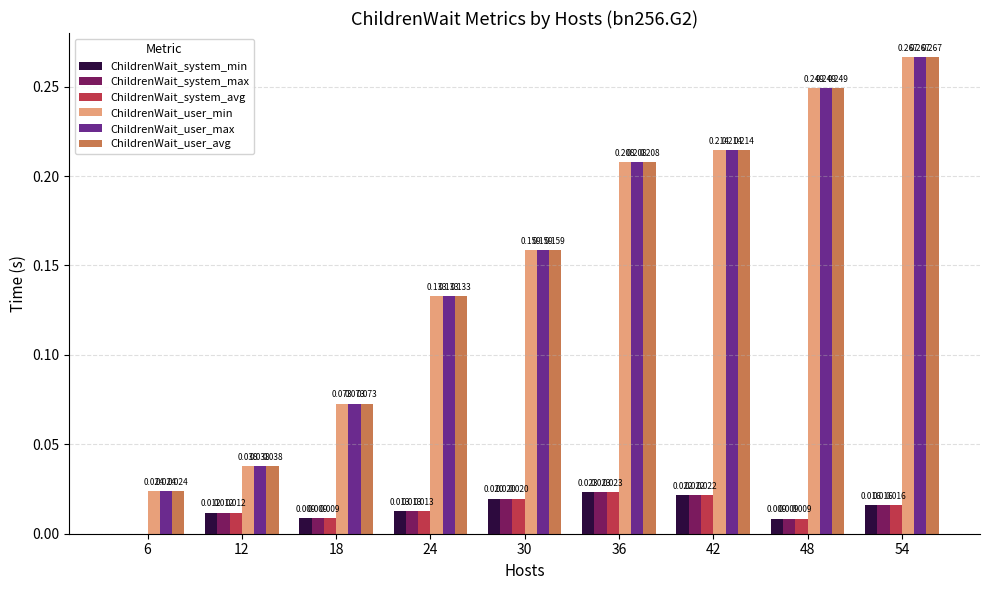

Is the value of ChildrenWait_user_avg at 48 greater than the value of ChildrenWait_user_max at 54?

No